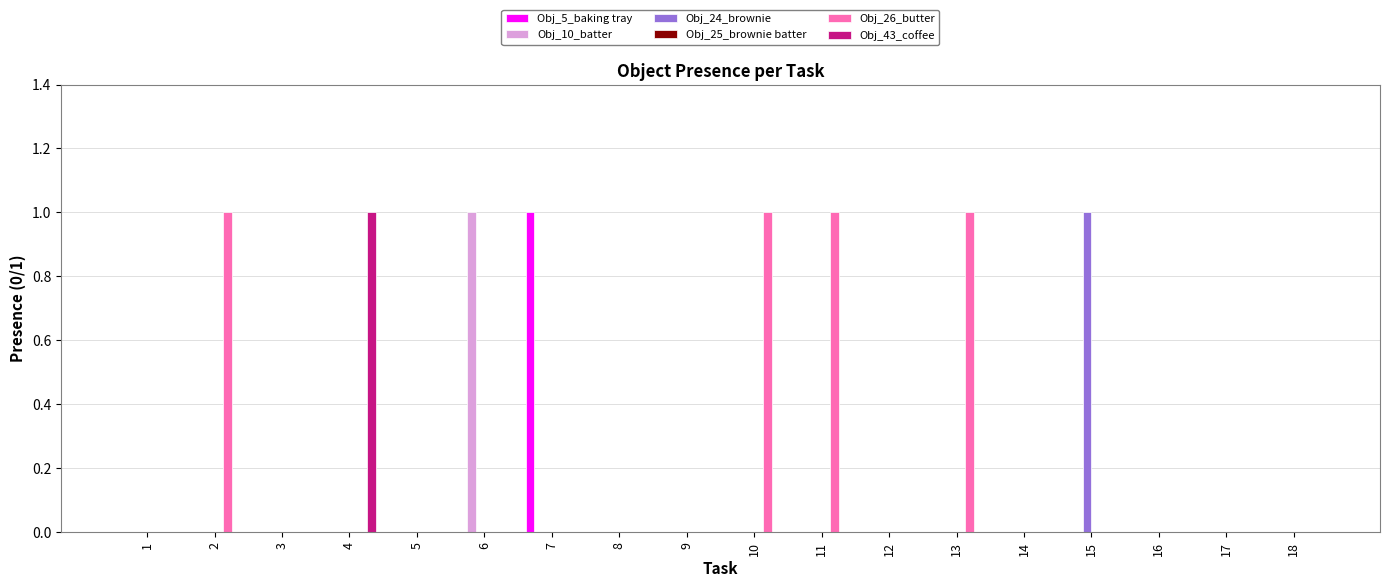

Are the bars horizontal?

No